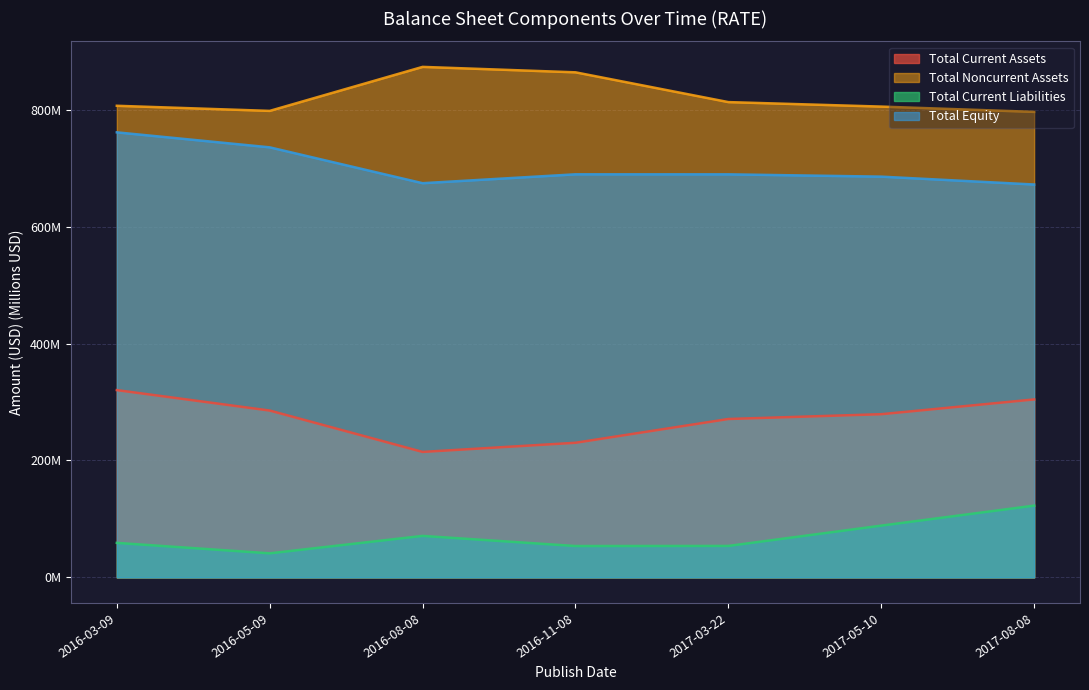

In Total Current Liabilities, how many points are higher than both neighbors (excluding endpoints)?

1